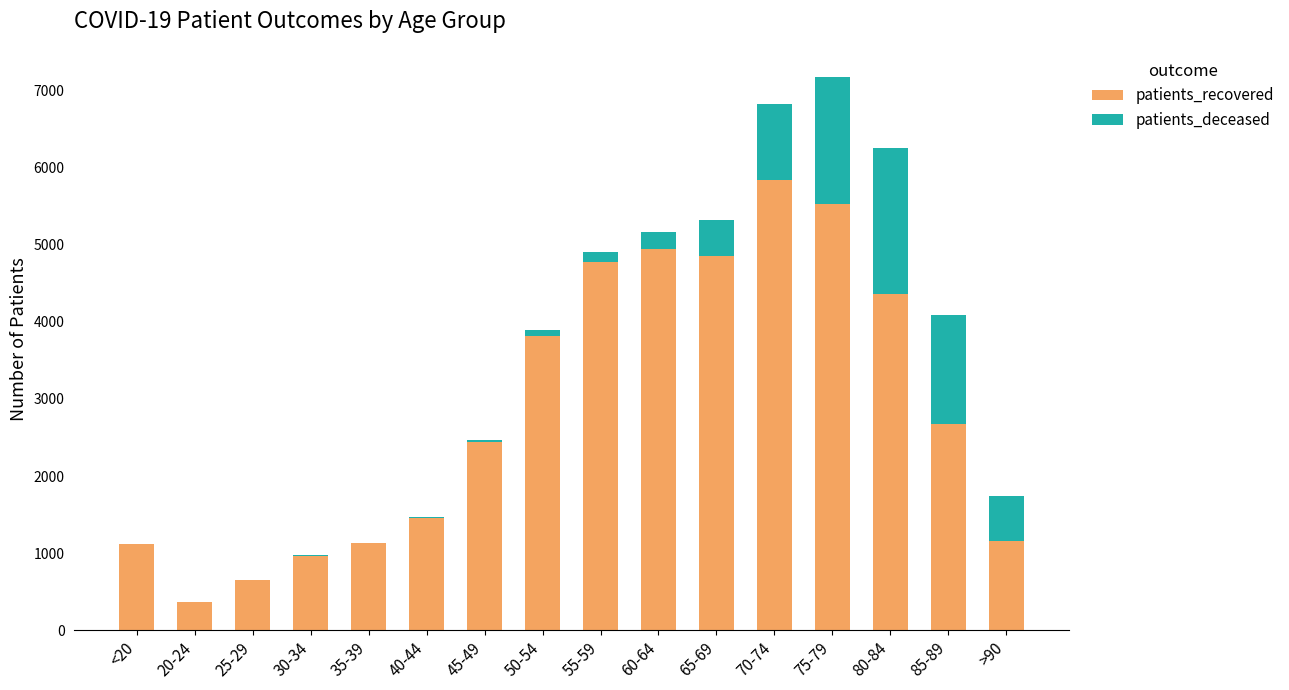

At which category is the sum across all series the highest?

75-79